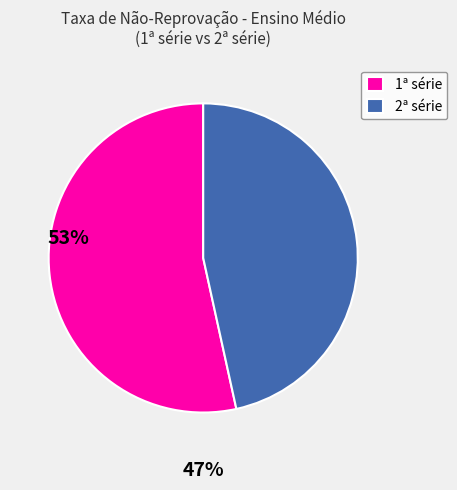

Which has a higher value, 2ª série or 1ª série?

1ª série